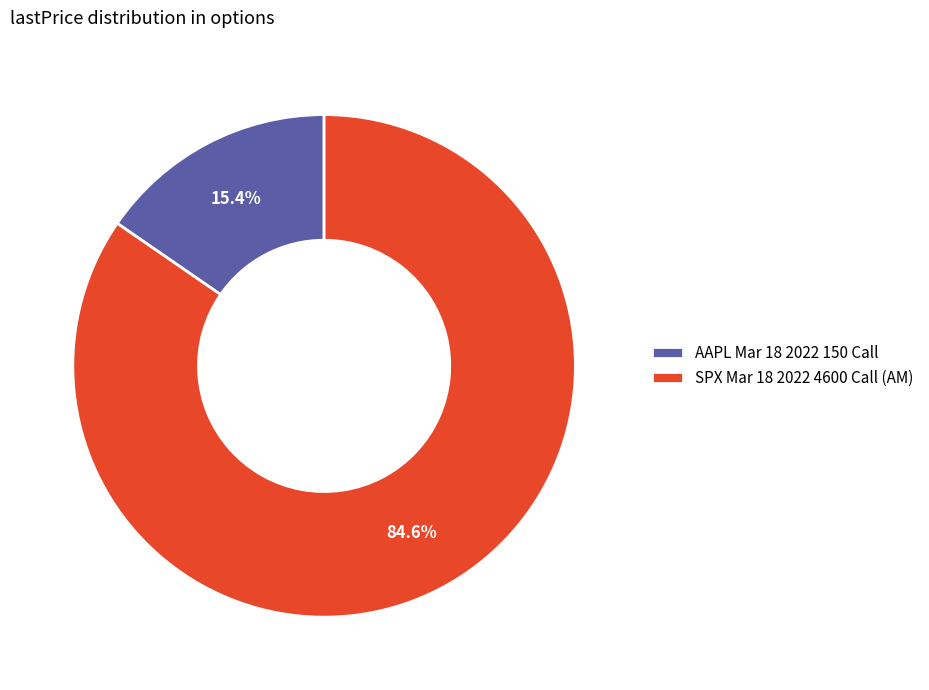

Which category has the smallest portion of the pie?

AAPL Mar 18 2022 150 Call